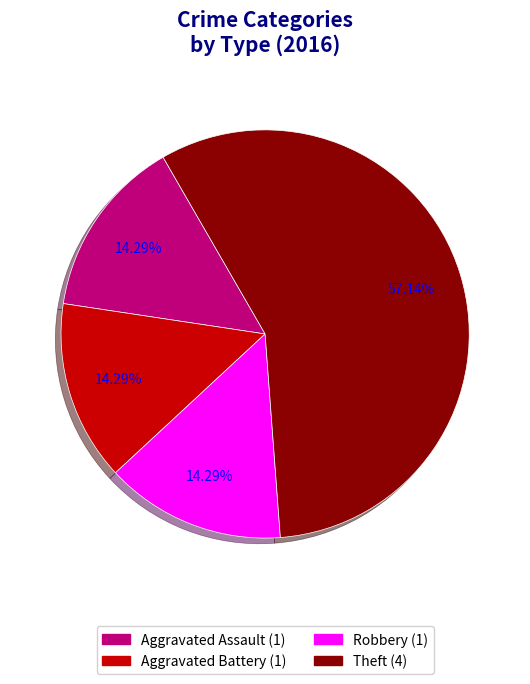

Is the sum of Aggravated Battery and Theft greater than half?

Yes